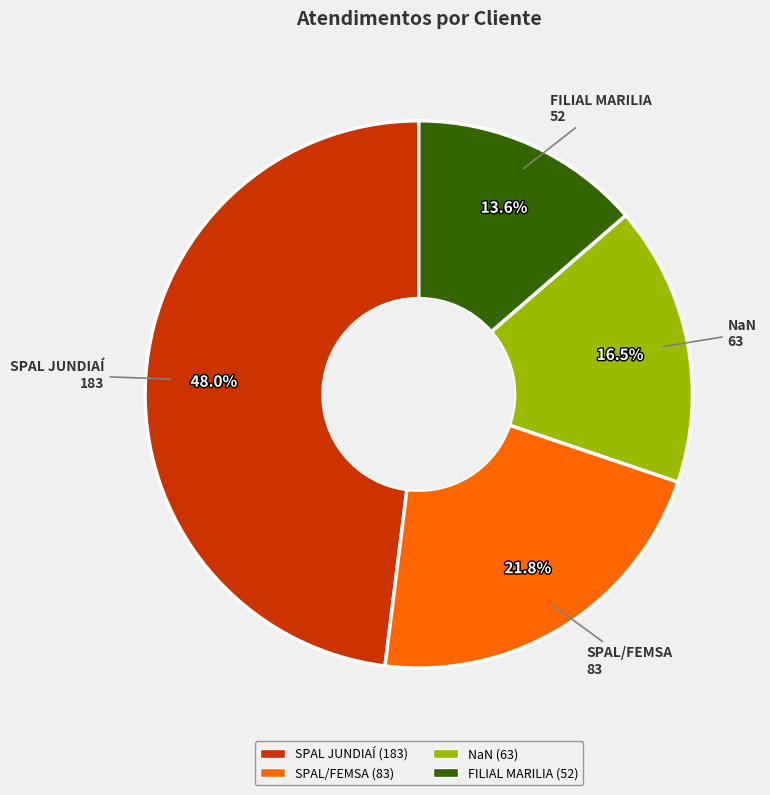

Which slice is the smallest?

FILIAL MARILIA